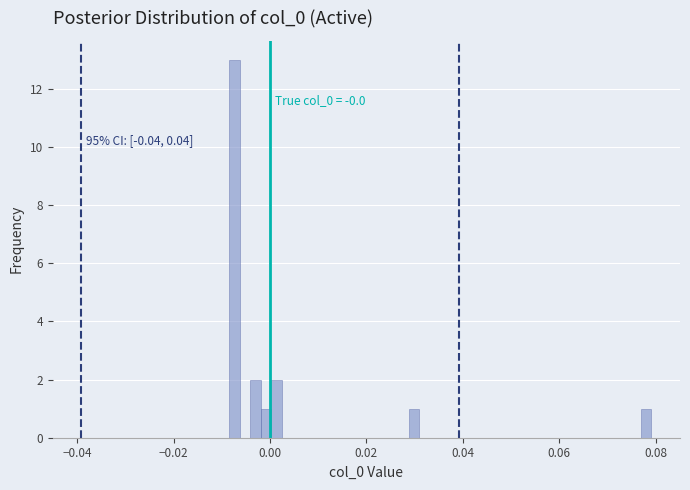

Around what value on the x-axis is the tallest bar? Give the approximate position of its centre, as read against the axis.

-0.008